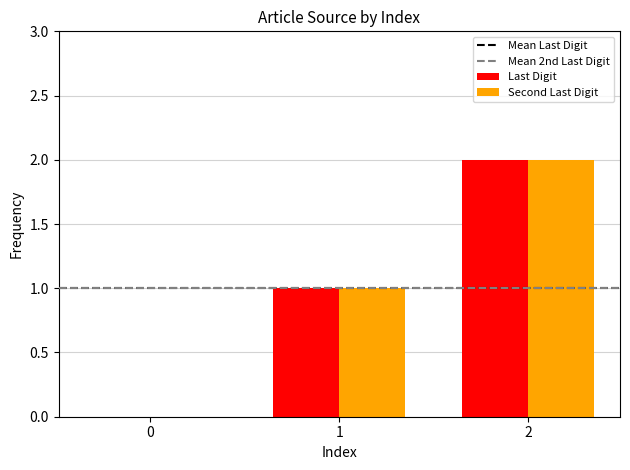

Read the Last Digit value at 2.

2